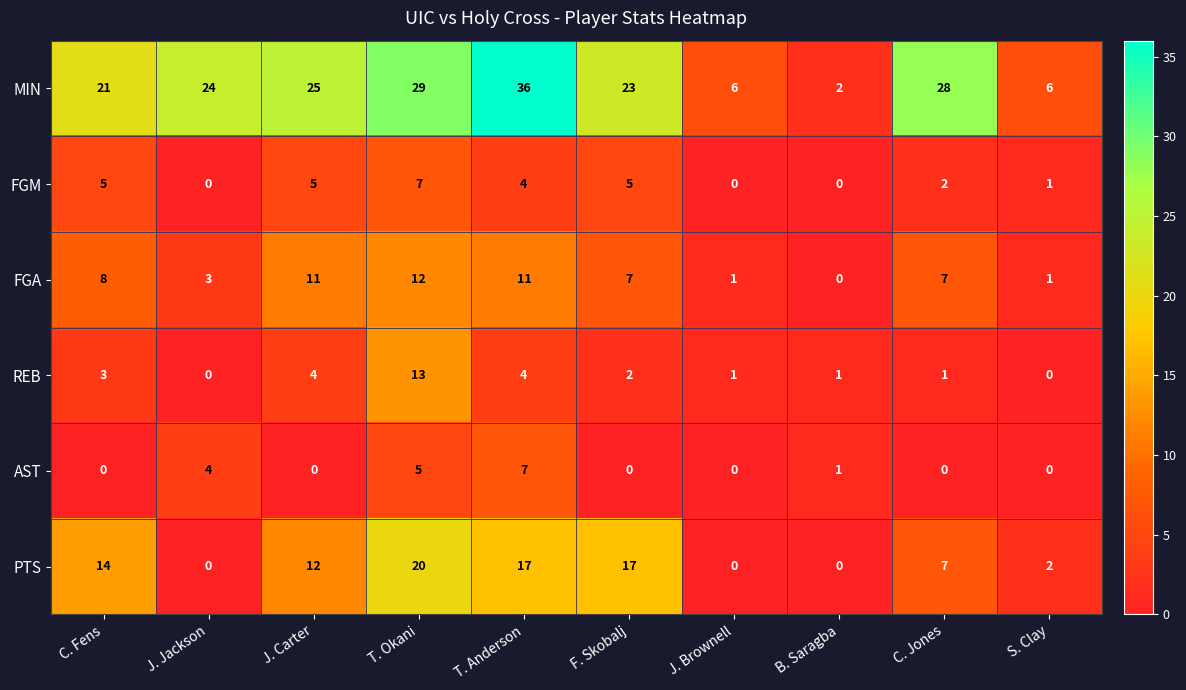

Between J. Carter and T. Anderson, which series saw the biggest shift?

MIN